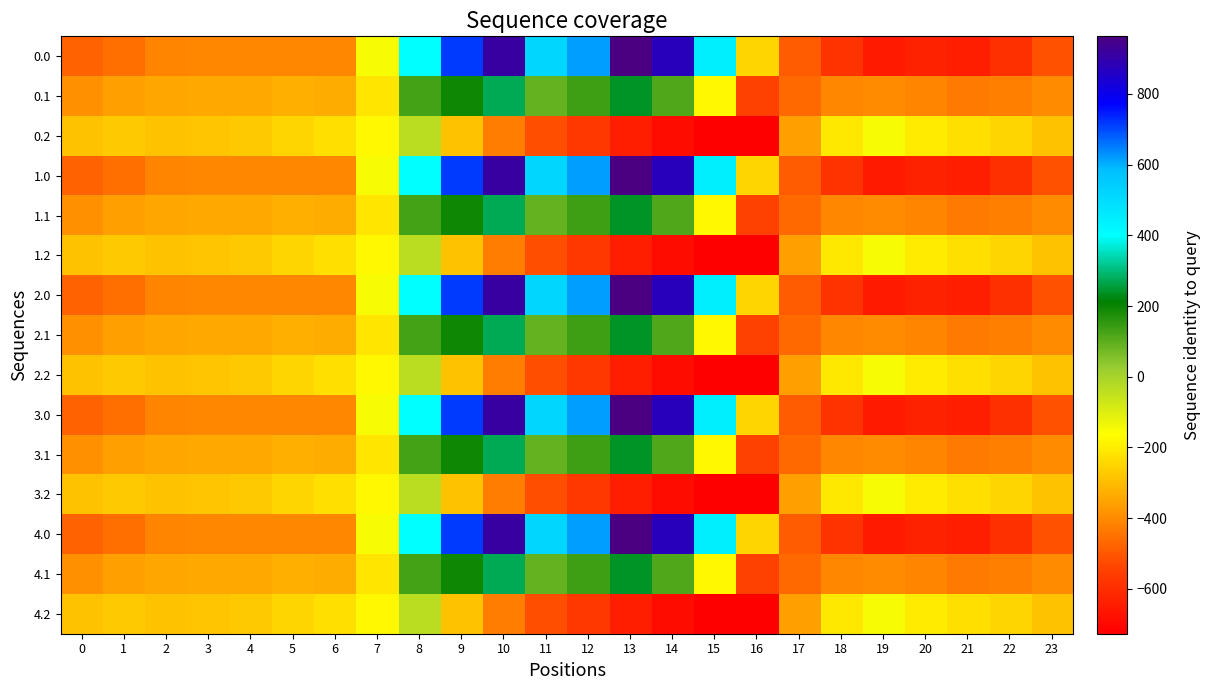

At which category is the sum across all series the highest?

10